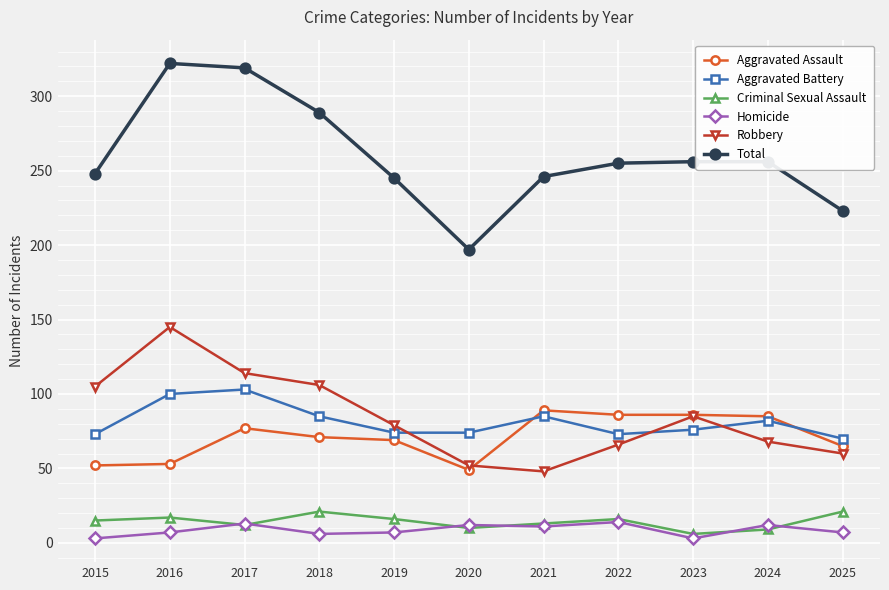

Which series has the largest total across all categories?

Total